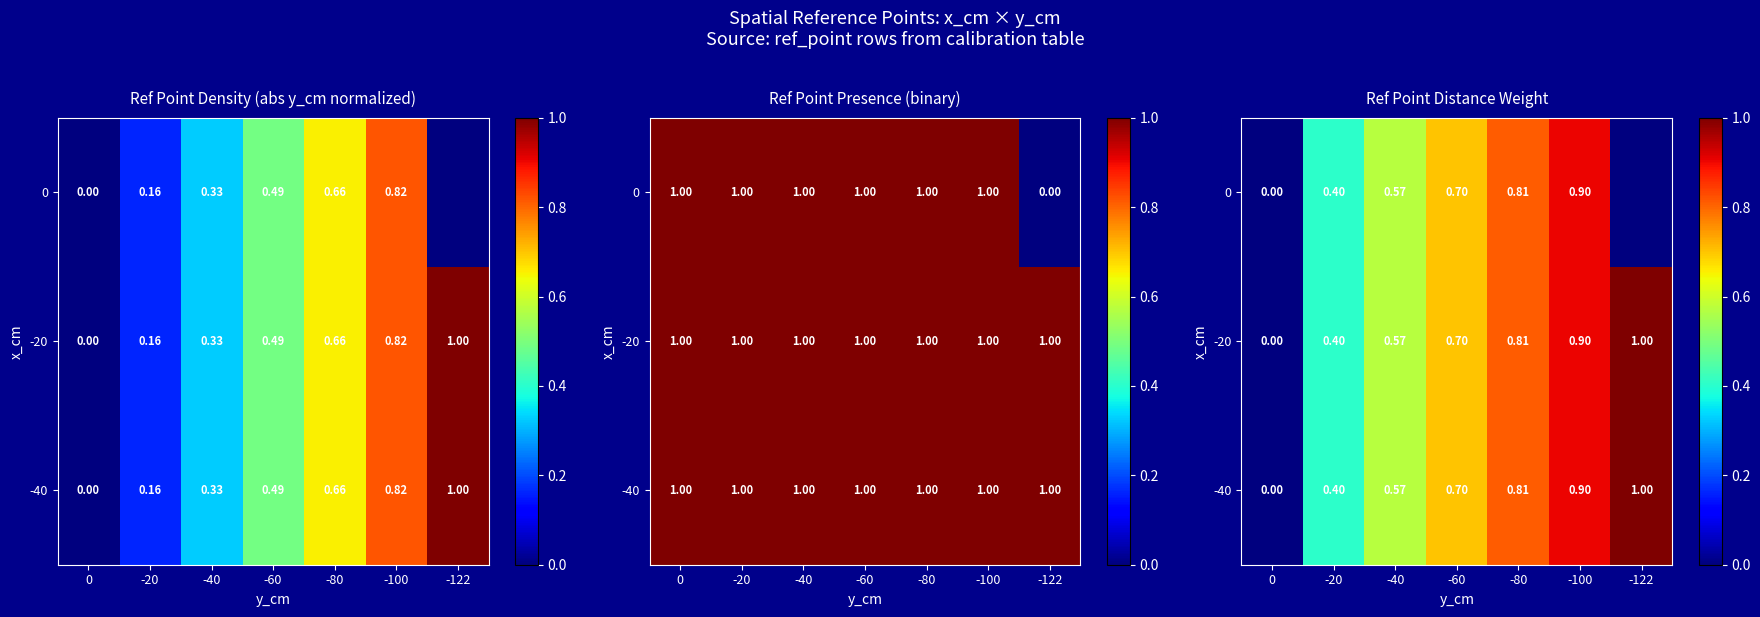

The row_0 series shows 0.8 at -80. True or false?

True